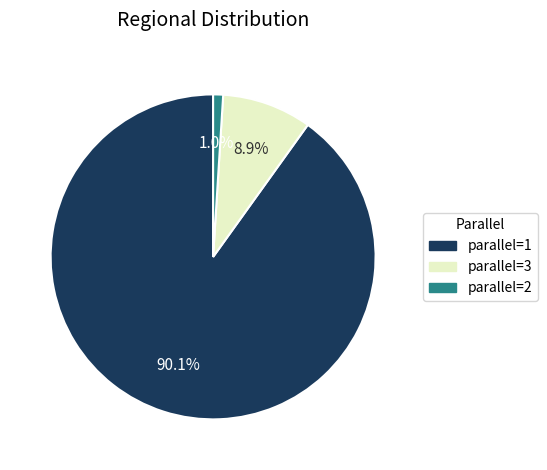

Rank the categories by value from lowest to highest.

parallel=2, parallel=3, parallel=1